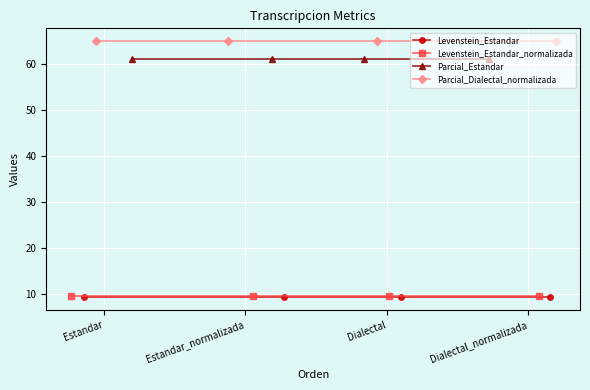

What is the label of the 3rd point from the left?

Dialectal